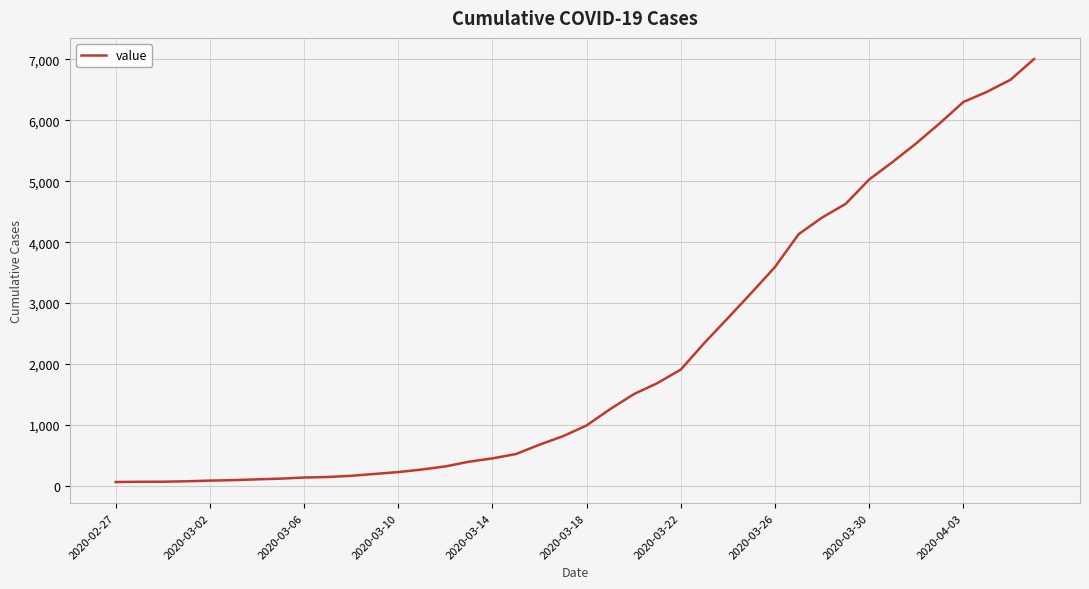

What is the maximum value shown in the chart?

7005